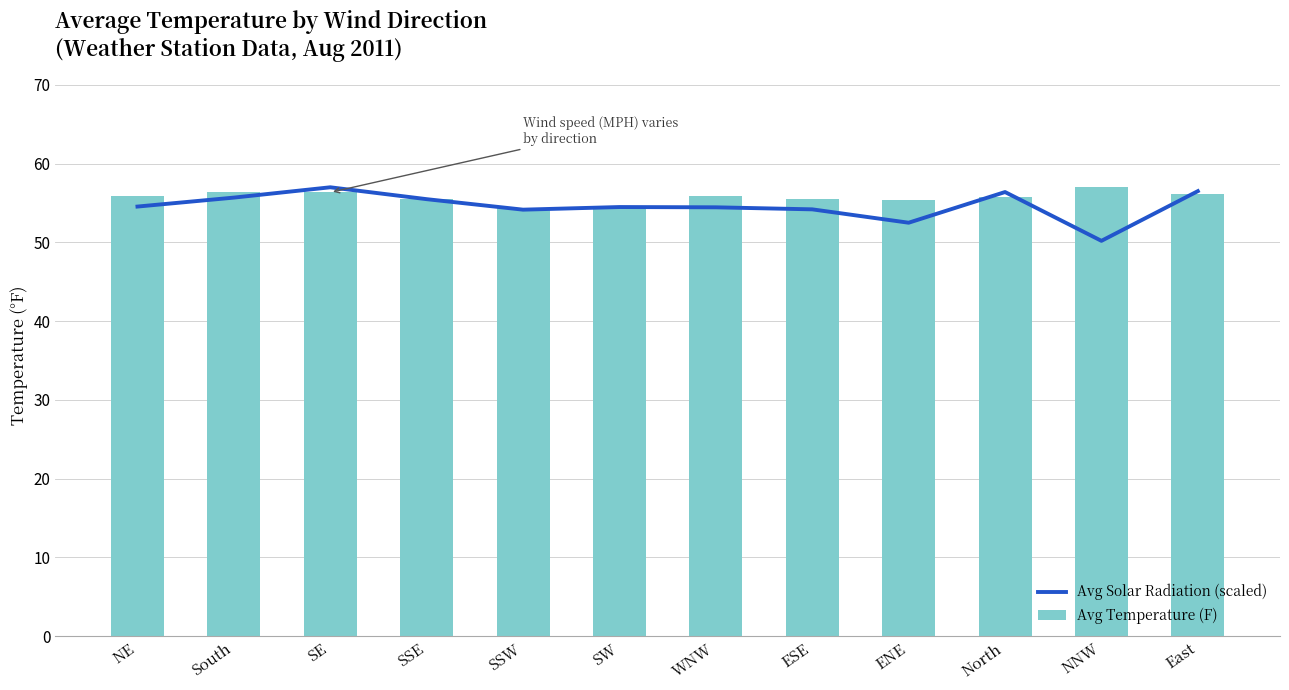

How many distinct data groups are displayed?

2